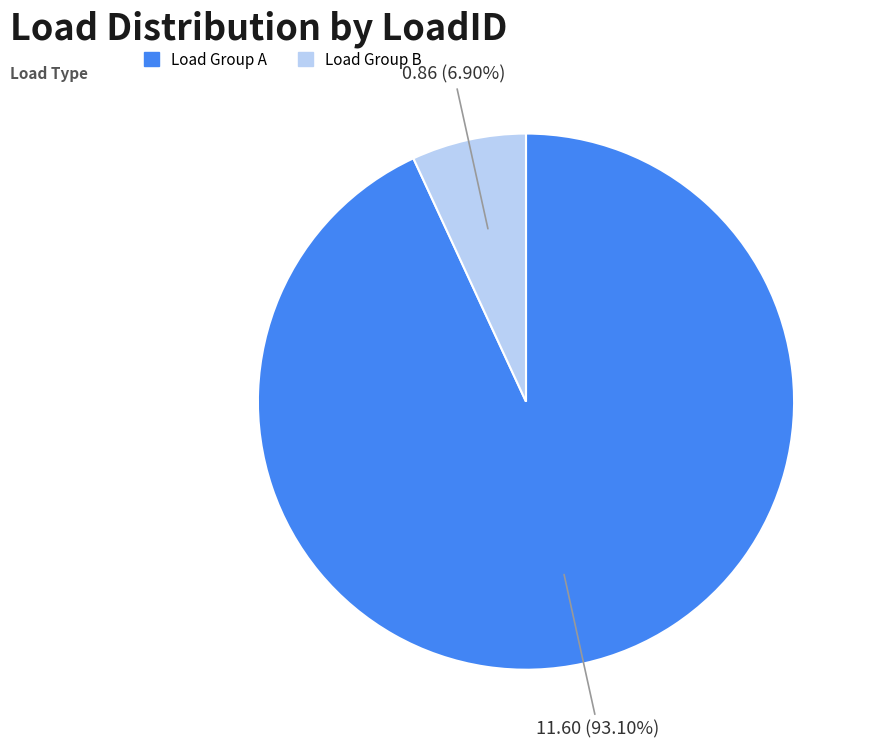

Which has a higher value, Load Group B or Load Group A?

Load Group A